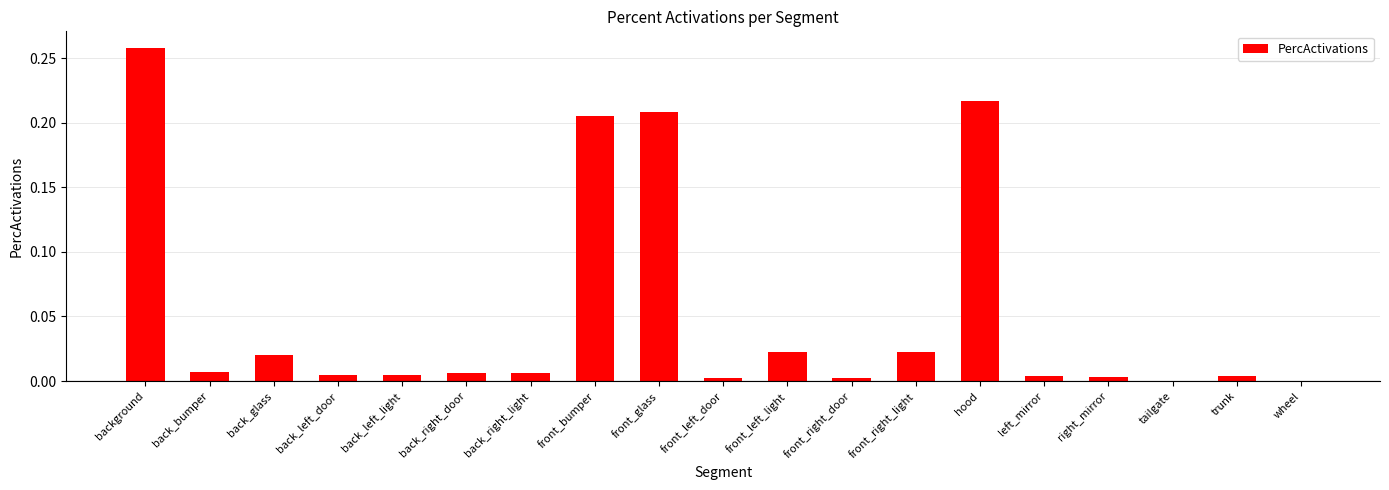

The chart shows a value of 0.0 at back_bumper. True or false?

True